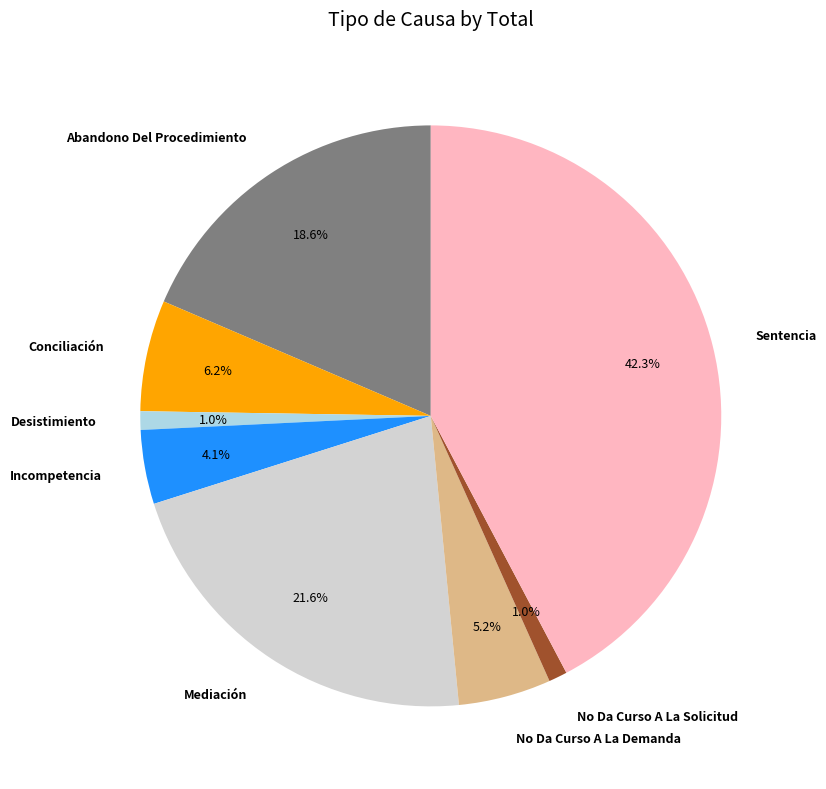

To the nearest percent, what is the difference between the largest and smallest slice percentages?

41%